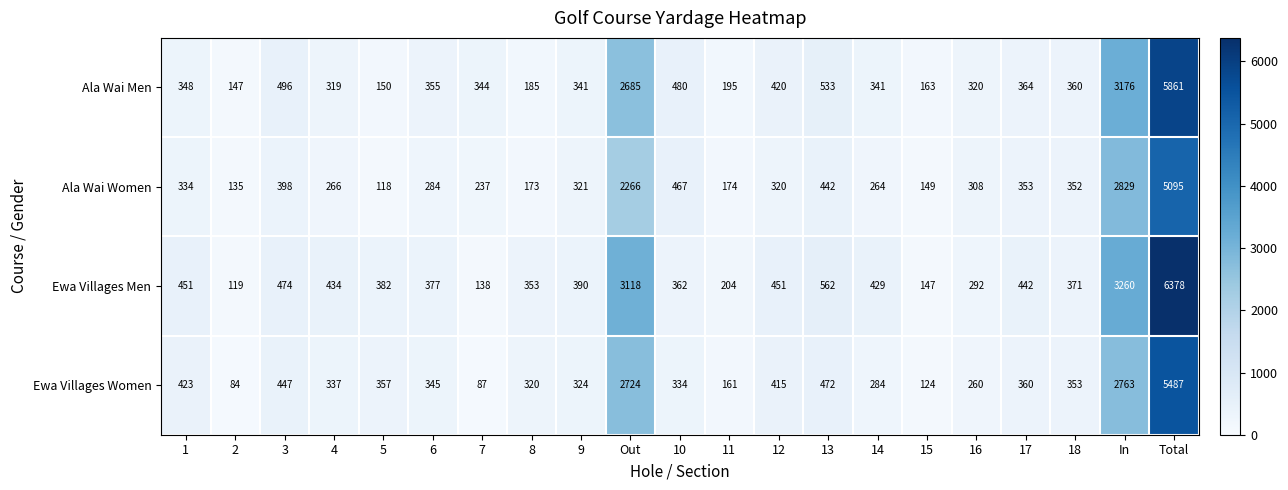

What is the average value of the Ala Wai Men series?

837